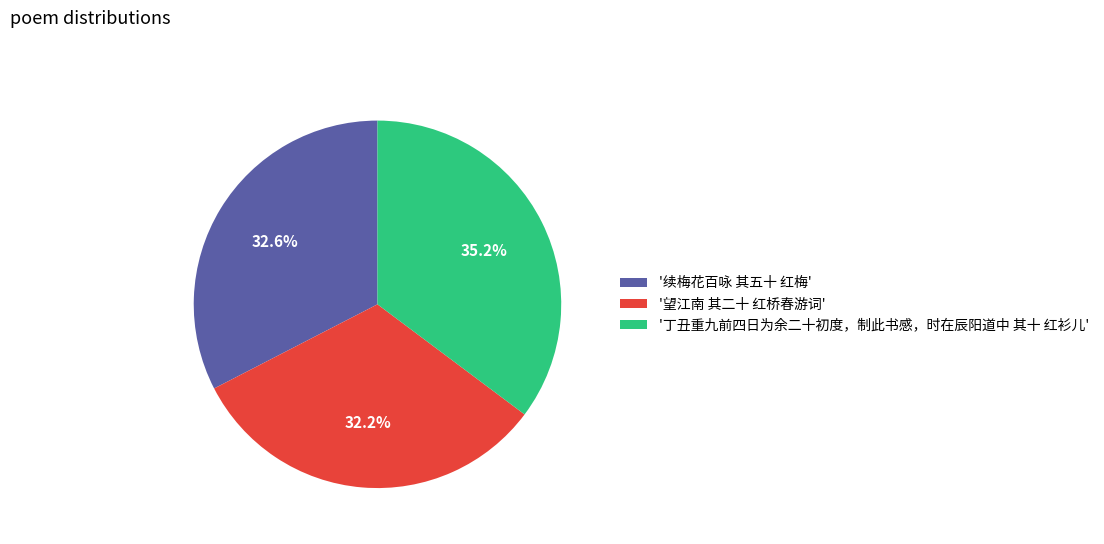

What percentage do '续梅花百咏 其五十 红梅' and '望江南 其二十 红桥春游词' together represent?

64.8%